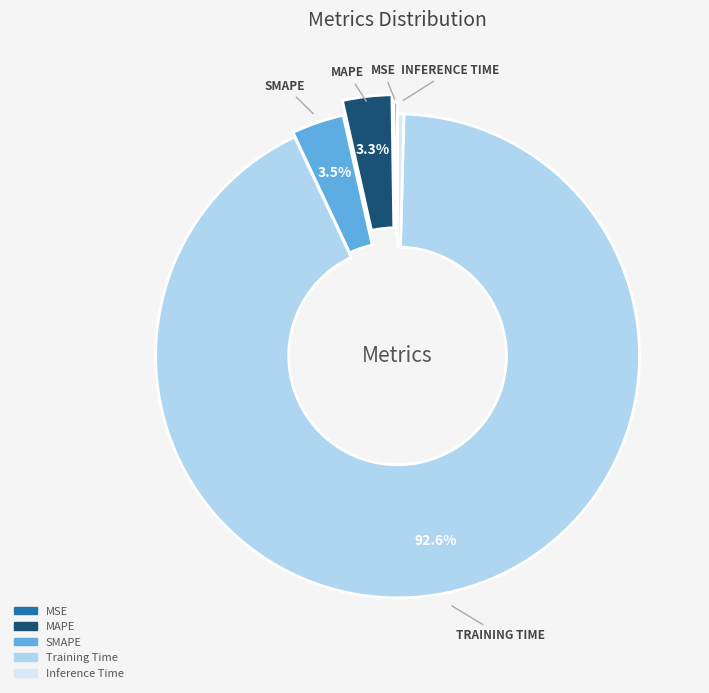

Between SMAPE and Inference Time, which is larger?

SMAPE